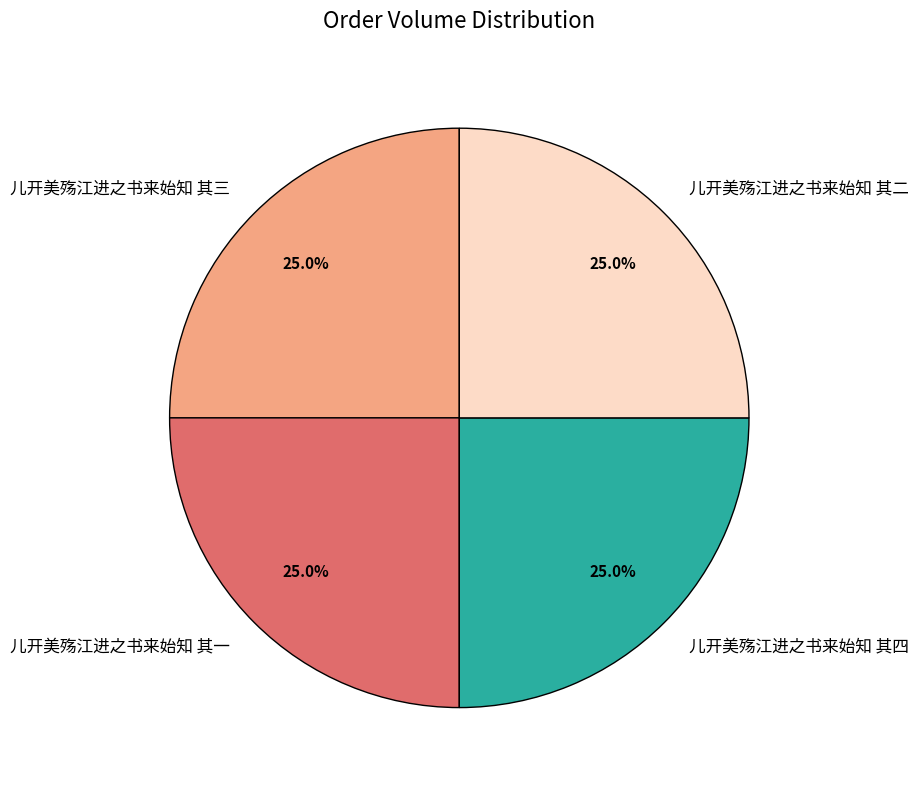

Is it true that 儿开美殇江进之书来始知 其二 is 17% of the pie?

False